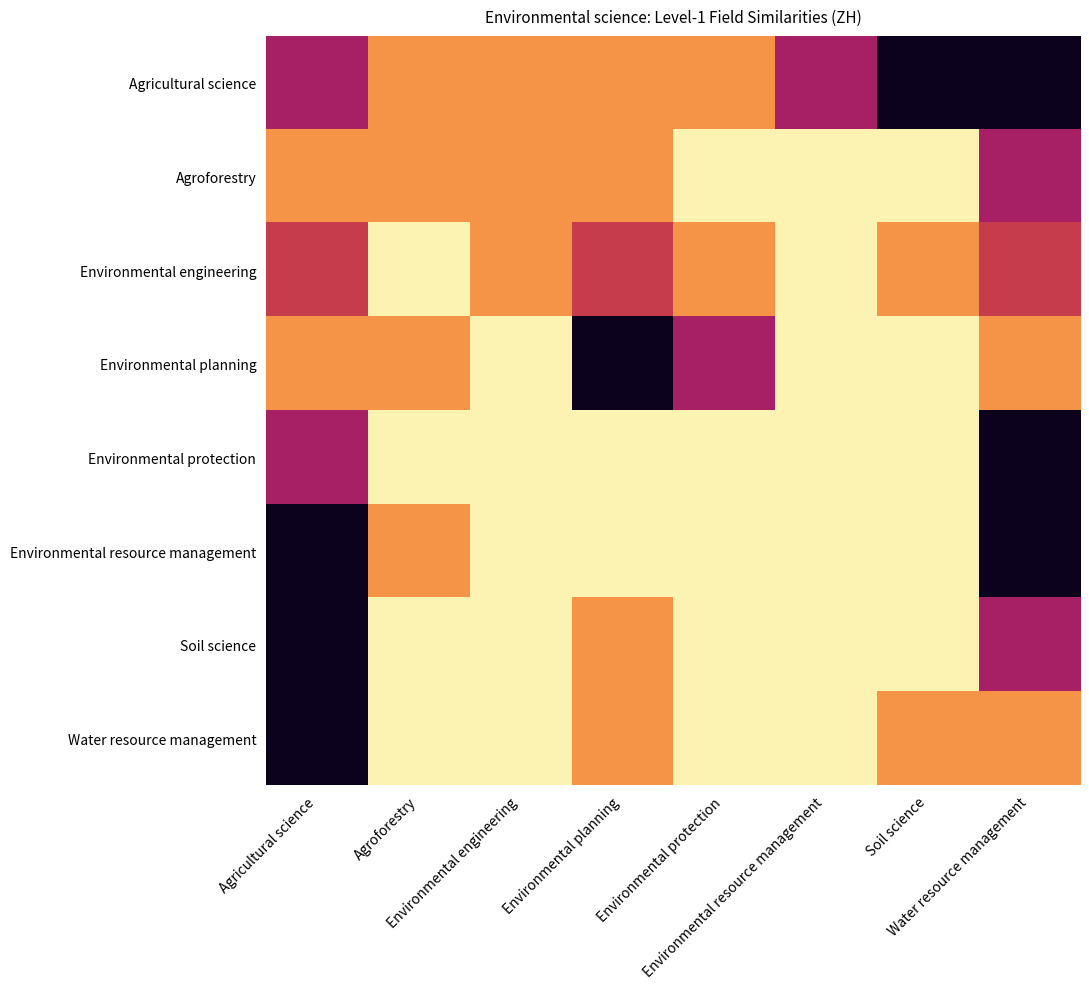

Reading left to right, list all the values displayed in this chart.

Agricultural science: Agricultural science=0.8	Agroforestry=1.5	Environmental engineering=1.5	Environmental planning=1.5	Environmental protection=1.5	Environmental resource management=0.8	Soil science=0.0	Water resource management=0.0
Agroforestry: Agricultural science=1.5	Agroforestry=1.5	Environmental engineering=1.5	Environmental planning=1.5	Environmental protection=2.0	Environmental resource management=2.0	Soil science=2.0	Water resource management=0.8
Environmental engineering: Agricultural science=1.0	Agroforestry=2.0	Environmental engineering=1.5	Environmental planning=1.0	Environmental protection=1.5	Environmental resource management=2.0	Soil science=1.5	Water resource management=1.0
Environmental planning: Agricultural science=1.5	Agroforestry=1.5	Environmental engineering=2.0	Environmental planning=0.0	Environmental protection=0.8	Environmental resource management=2.0	Soil science=2.0	Water resource management=1.5
Environmental protection: Agricultural science=0.8	Agroforestry=2.0	Environmental engineering=2.0	Environmental planning=2.0	Environmental protection=2.0	Environmental resource management=2.0	Soil science=2.0	Water resource management=0.0
Environmental resource management: Agricultural science=0.0	Agroforestry=1.5	Environmental engineering=2.0	Environmental planning=2.0	Environmental protection=2.0	Environmental resource management=2.0	Soil science=2.0	Water resource management=0.0
Soil science: Agricultural science=0.0	Agroforestry=2.0	Environmental engineering=2.0	Environmental planning=1.5	Environmental protection=2.0	Environmental resource management=2.0	Soil science=2.0	Water resource management=0.8
Water resource management: Agricultural science=0.0	Agroforestry=2.0	Environmental engineering=2.0	Environmental planning=1.5	Environmental protection=2.0	Environmental resource management=2.0	Soil science=1.5	Water resource management=1.5